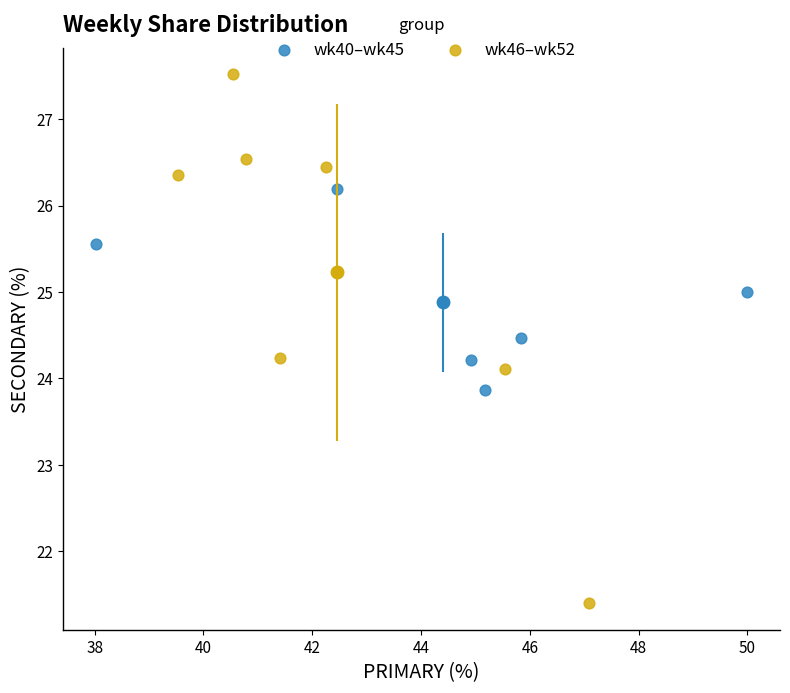

Which series has the largest Y range (max minus min)?

wk46–wk52